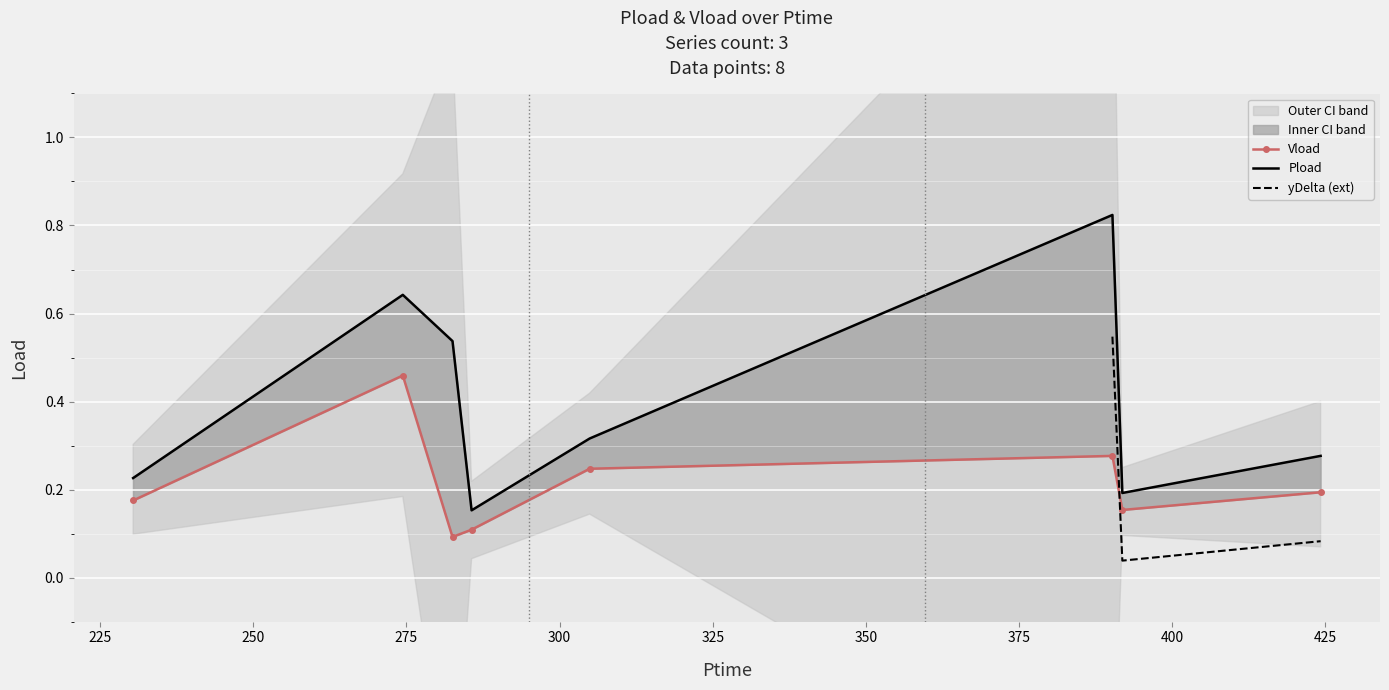

How many categories are shown in the chart?

8